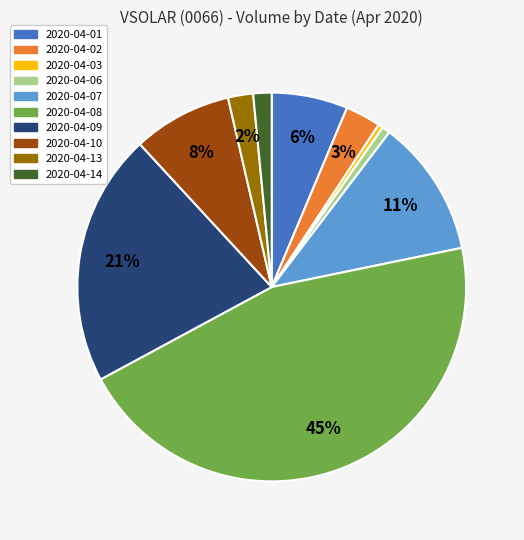

Which slice is the largest?

2020-04-08